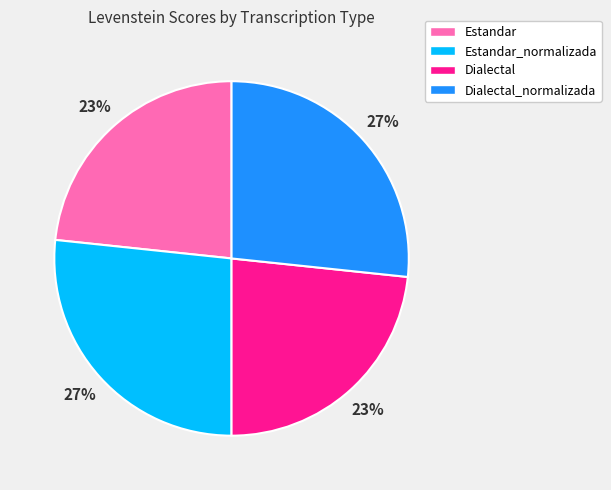

Count the number of slices in the pie.

4